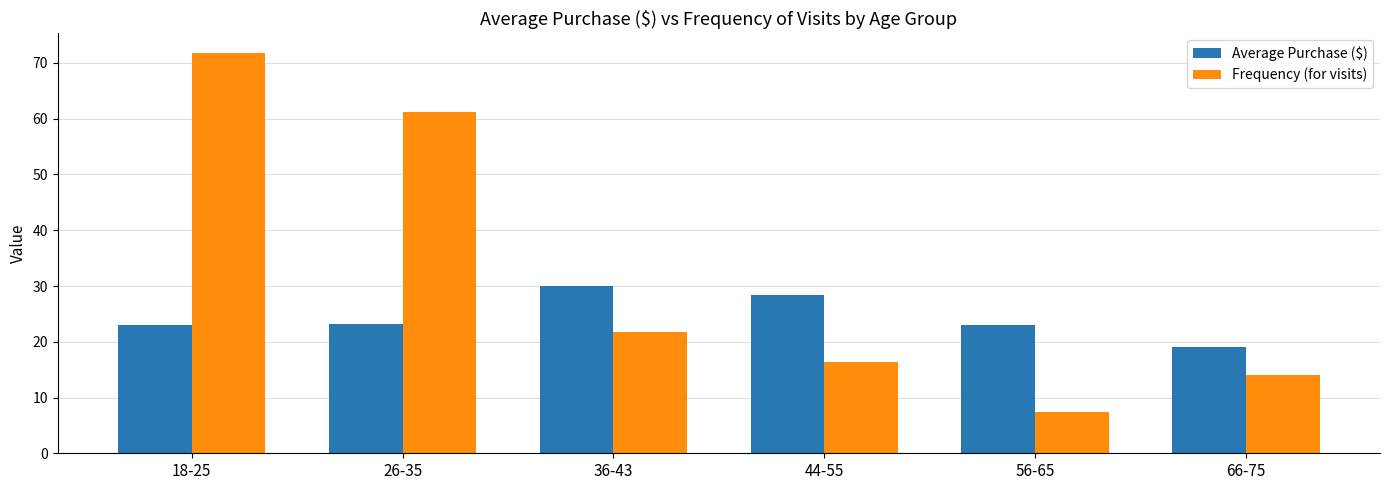

True or false: Frequency (for visits) has a value of 21.7 at 44-55.

False